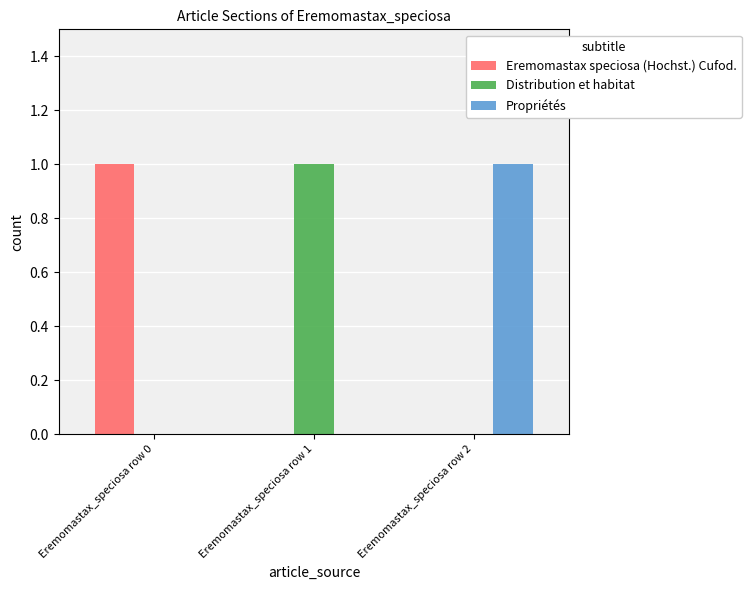

Reading right to left, what are all the values shown in this chart?

Eremomastax speciosa (Hochst.) Cufod.: Eremomastax_speciosa row 2=0	Eremomastax_speciosa row 1=0	Eremomastax_speciosa row 0=1
Distribution et habitat: Eremomastax_speciosa row 2=0	Eremomastax_speciosa row 1=1	Eremomastax_speciosa row 0=0
Propriétés: Eremomastax_speciosa row 2=1	Eremomastax_speciosa row 1=0	Eremomastax_speciosa row 0=0